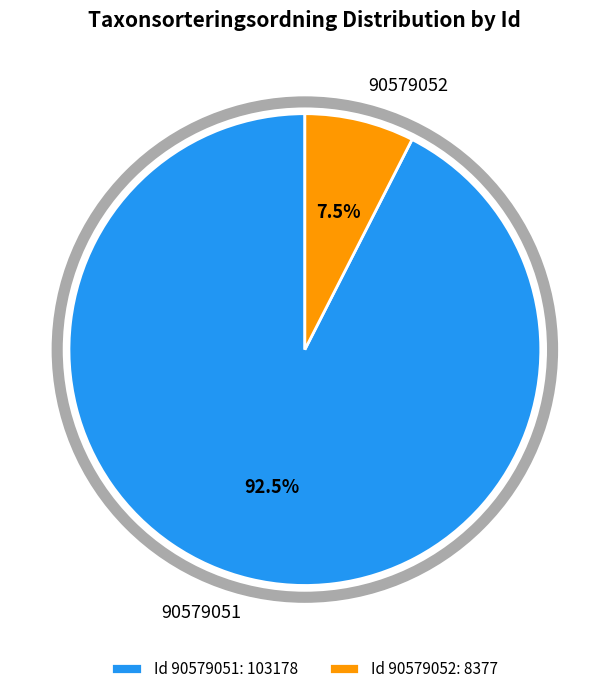

How many slices are in this pie chart?

2